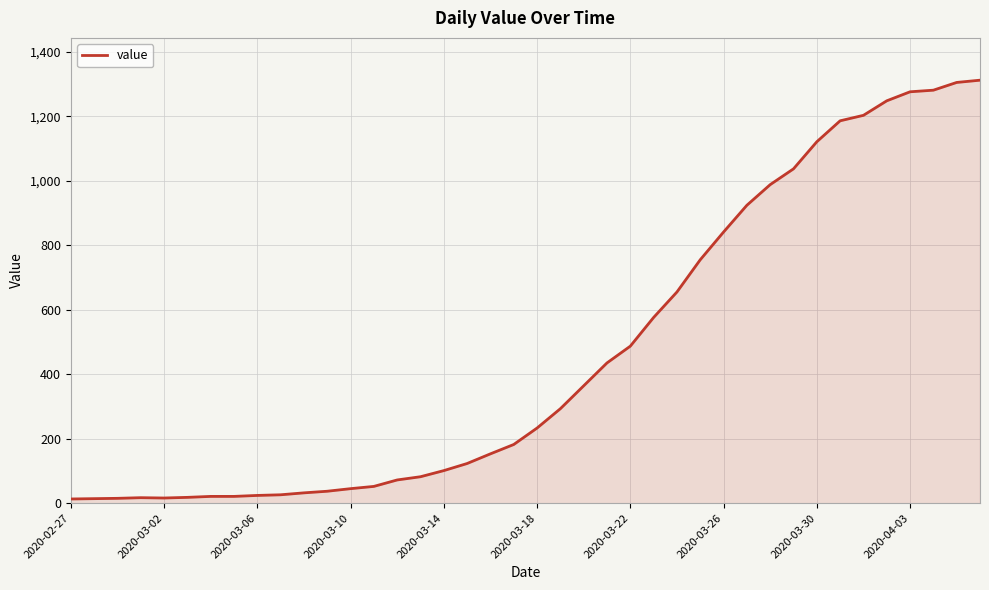

Does the chart display data point markers on the line(s)?

No